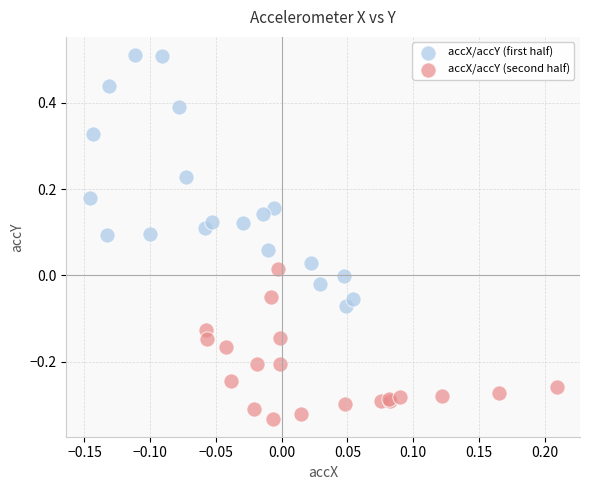

Which series has the widest spread of Y values?

accX/accY (first half)